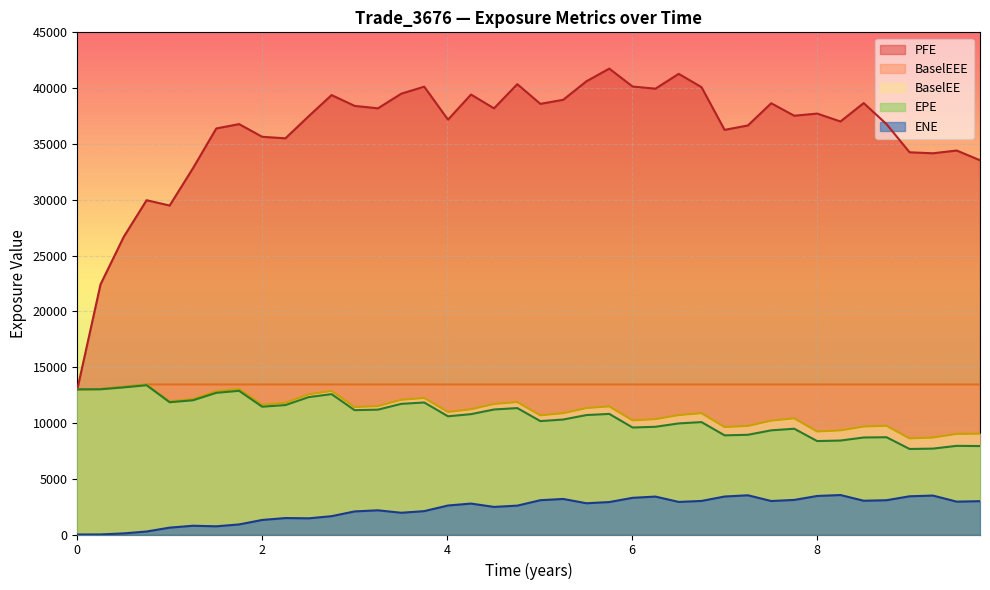

What value does the ENE series have at 2019-07-03?

2068.7